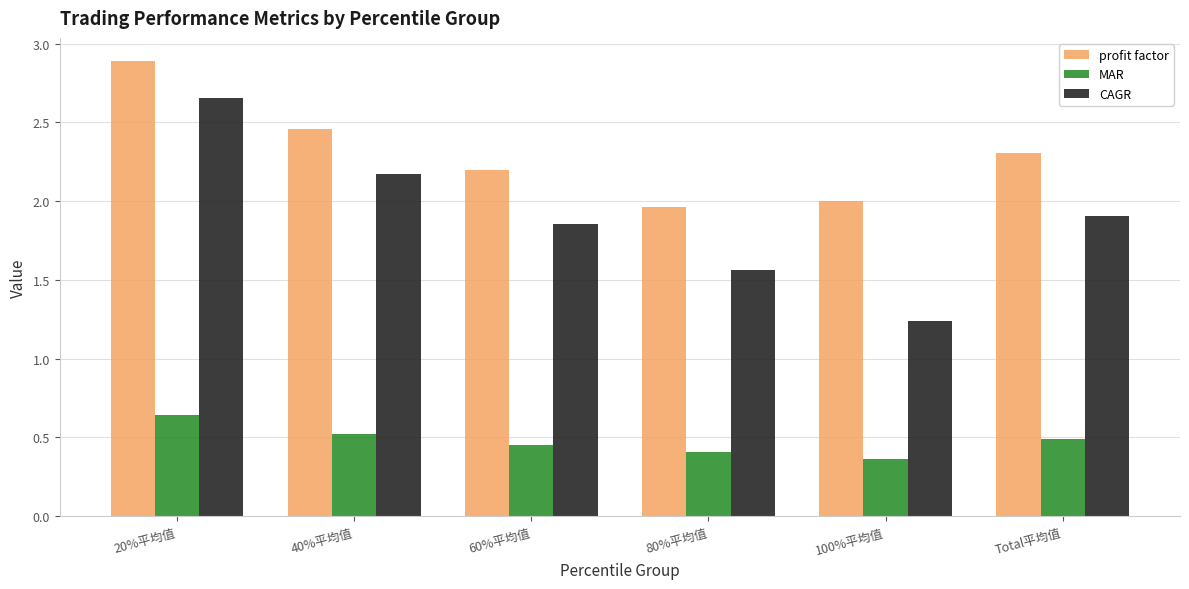

The MAR series shows 0.4 at 80%平均值. True or false?

True